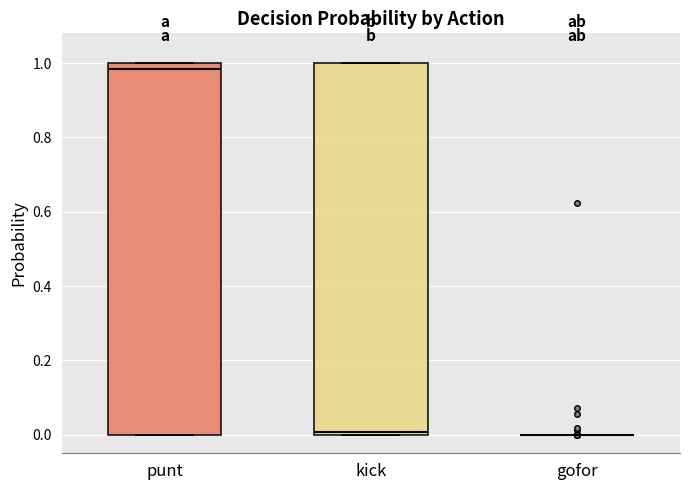

Reading left to right, read every box against the y-axis: the position of its median line, the range the box covers, and the ends of its whiskers. The values are not printed on the chart, so give them approximately, as read against the axis.

punt: median 0.98, box 0.00 to 1.00, whiskers 0.00 to 1.00
kick: median 0.00 (just above the box's lower edge), box 0.00 to 1.00, whiskers 0.00 to 1.00
gofor: box collapsed to a line at 0.00, whiskers 0.00 to 0.00